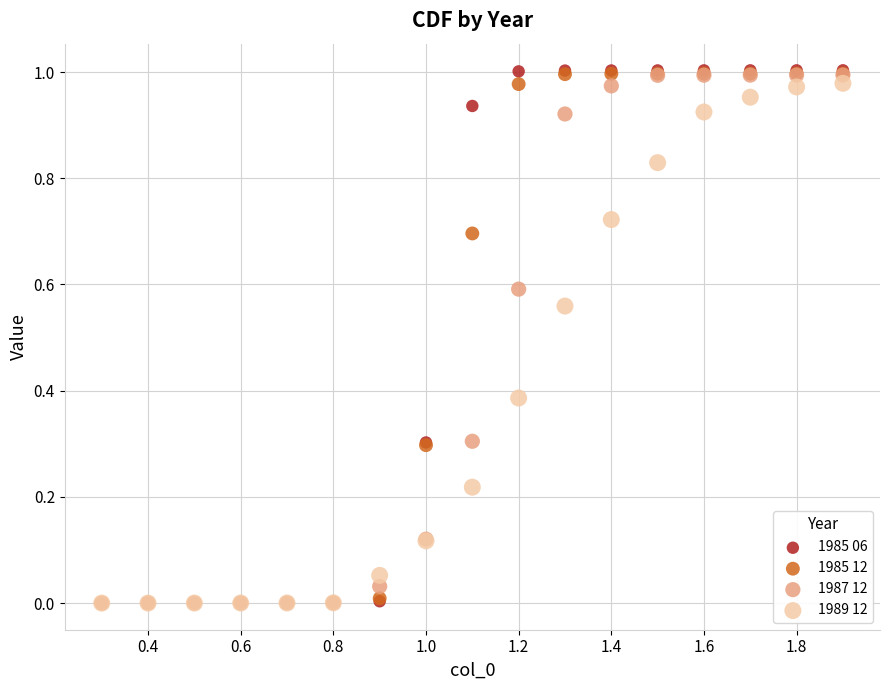

What are all the series names shown in the legend?

1985 06, 1985 12, 1987 12, 1989 12